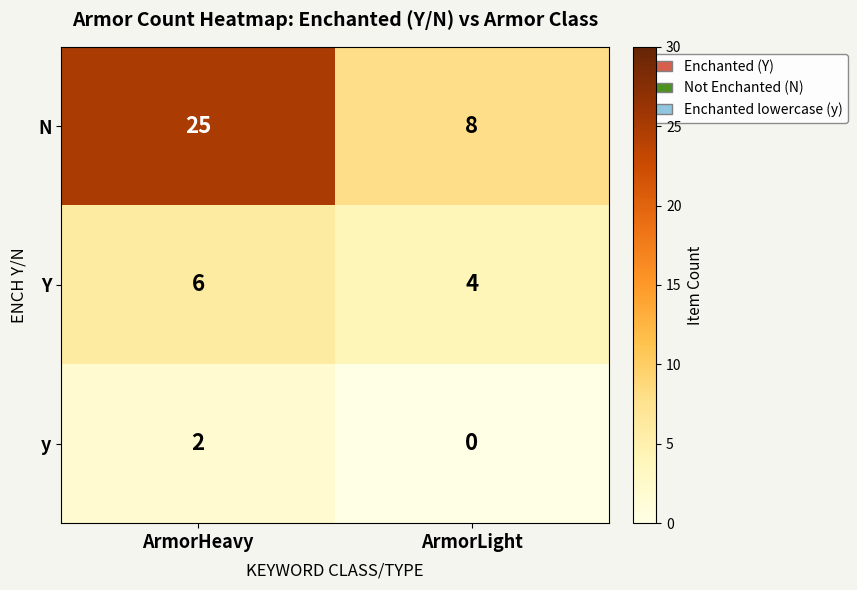

At which category is the sum across all series the highest?

ArmorHeavy